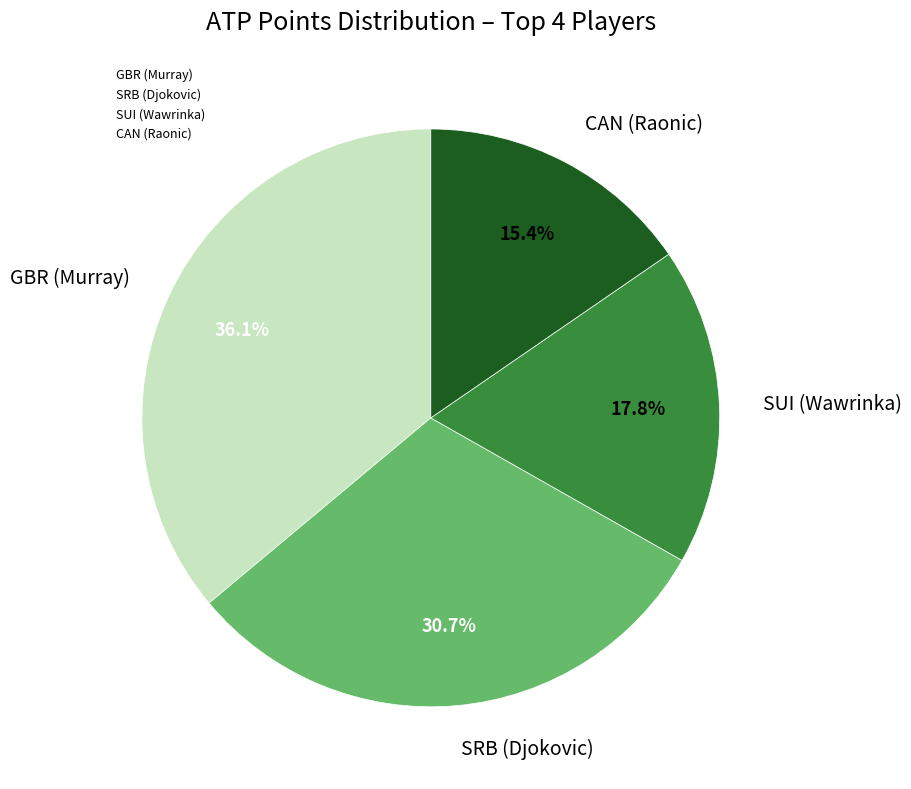

What is the smallest slice in the pie chart?

CAN (Raonic)